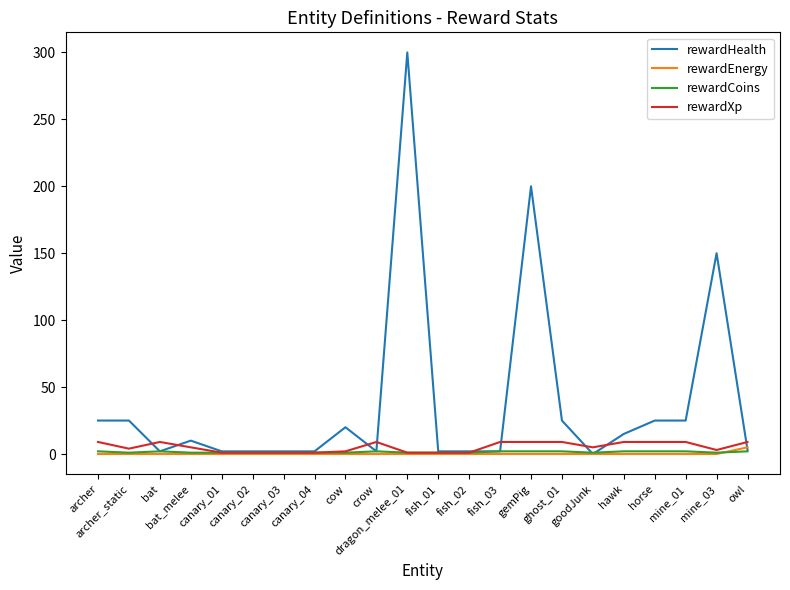

At which category is the sum across all series the highest?

dragon_melee_01